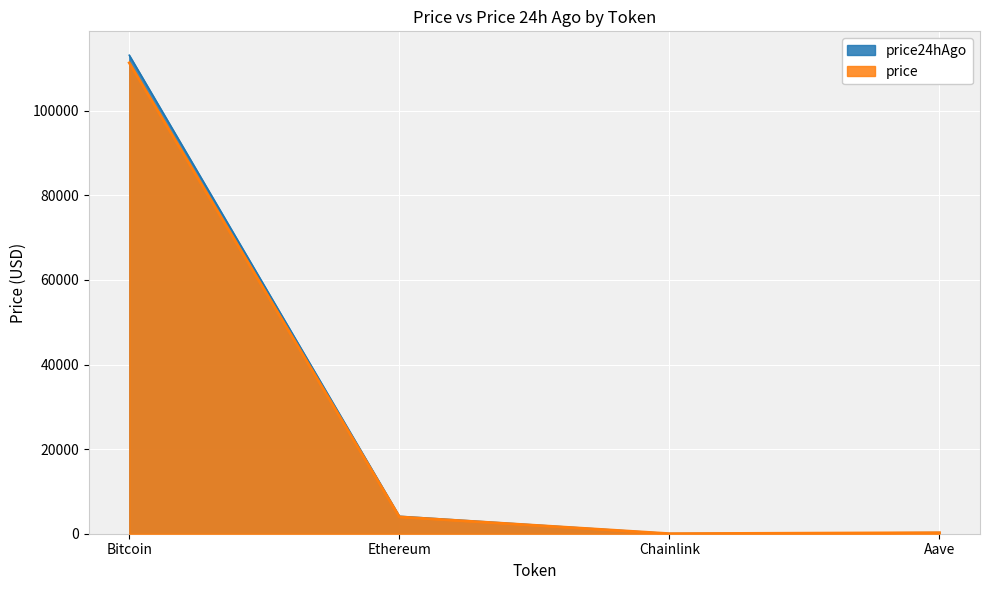

Is the value of price24hAgo at Bitcoin greater than the value of price at Ethereum?

Yes